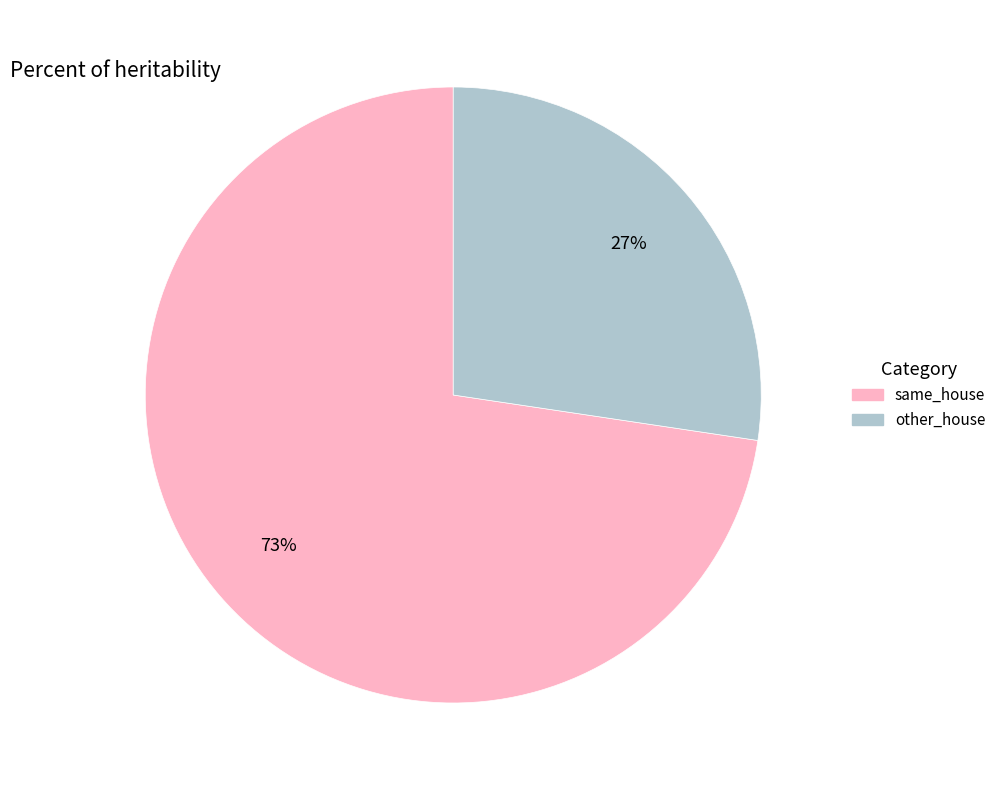

Rank the categories by value from highest to lowest.

same_house, other_house